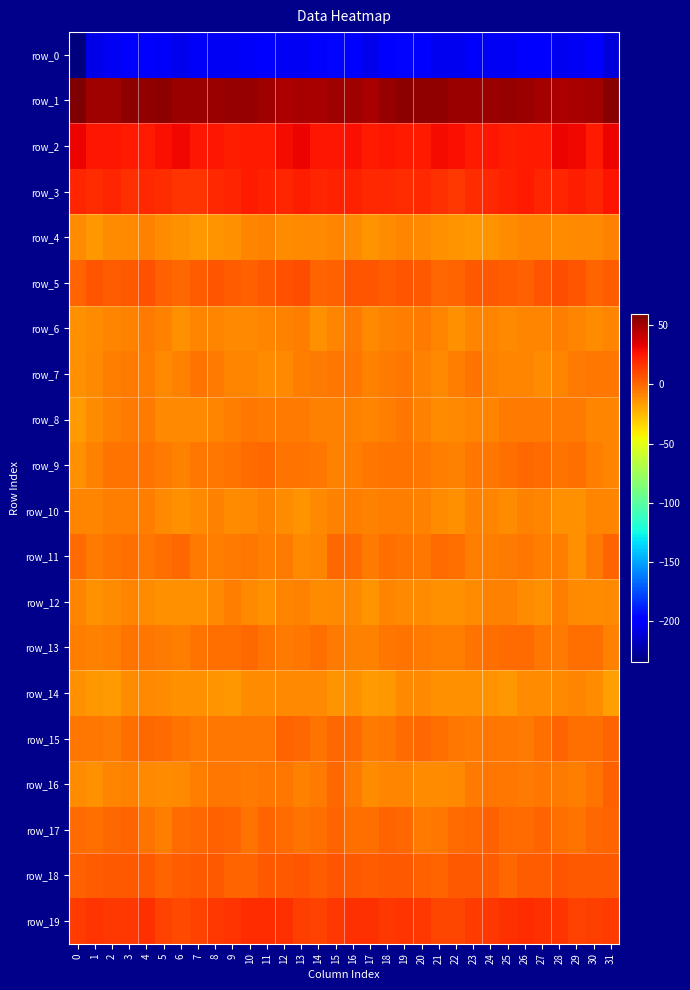

What is the total value across all series at 3?

-145.1